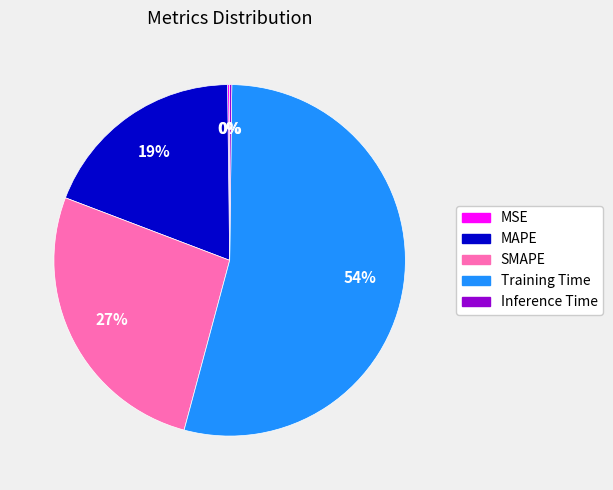

To the nearest percent, what percentage of the pie is MAPE?

19%